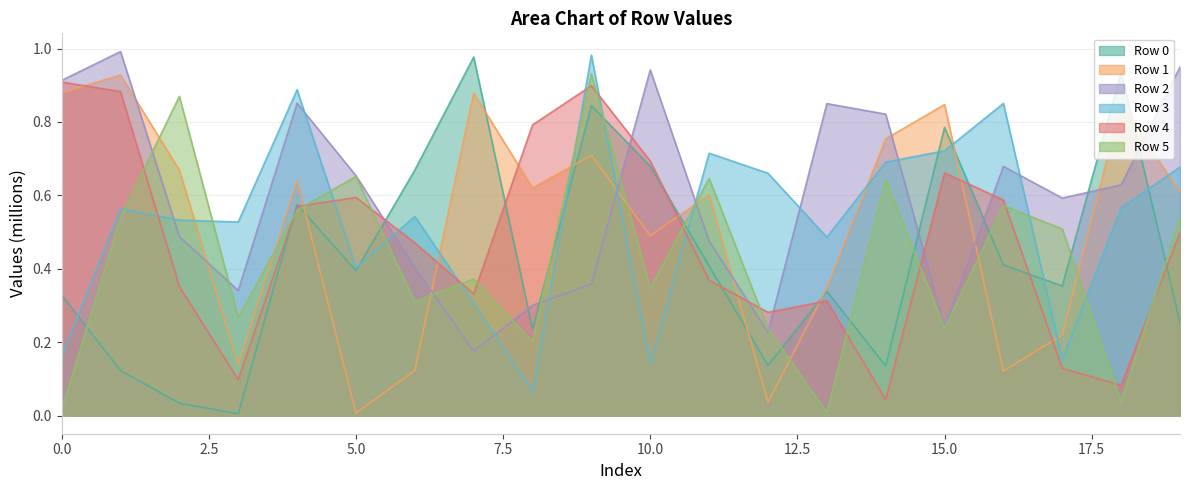

Rank the series by their maximum value, from highest to lowest.

Row 2, Row 3, Row 0, Row 5, Row 1, Row 4